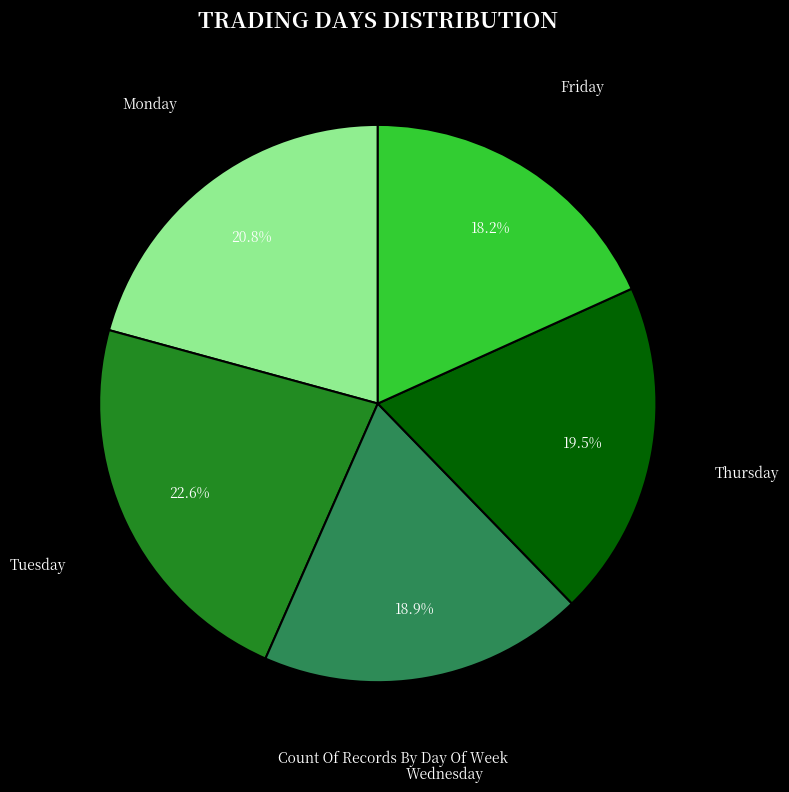

What portion of the pie excludes Tuesday?

77.4%